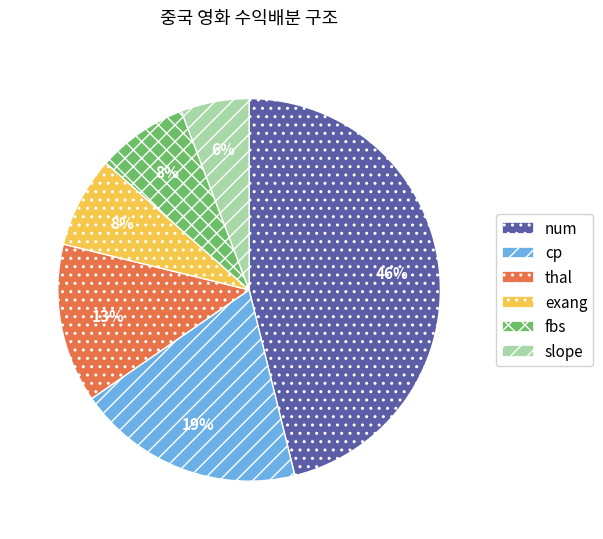

What percentage is the fbs slice, to the nearest percent?

8%